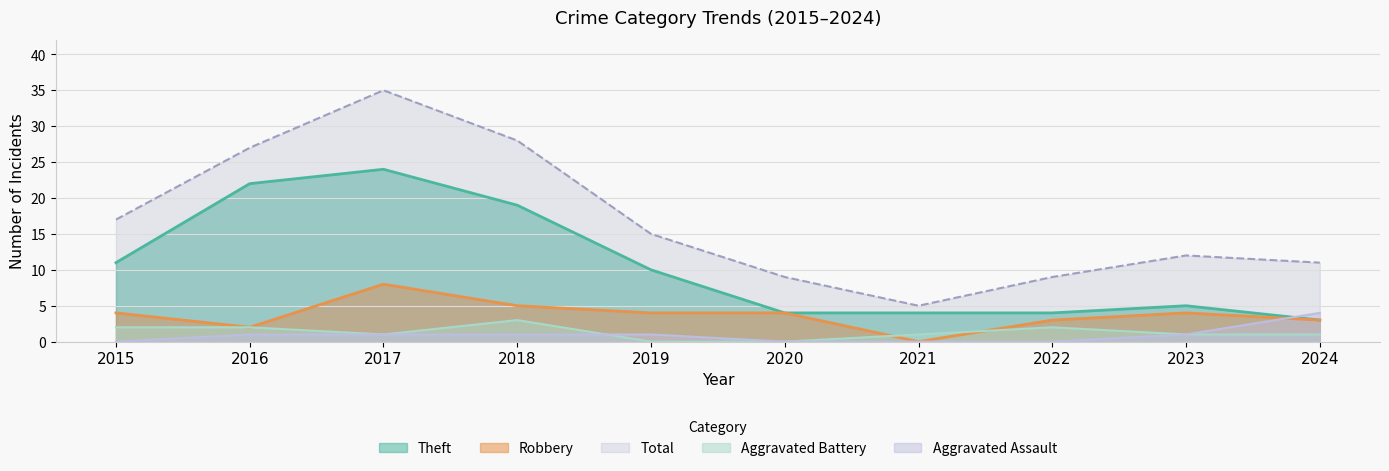

At how many categories does at least one series exceed 26?

3